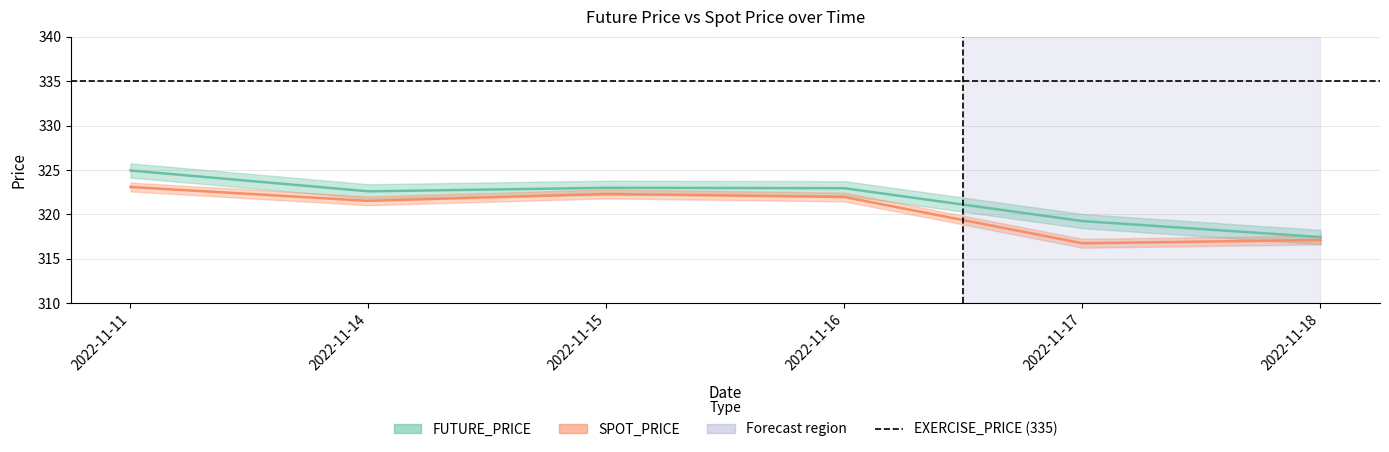

List the series in order of their peak value, highest first.

FUTURE_PRICE, SPOT_PRICE